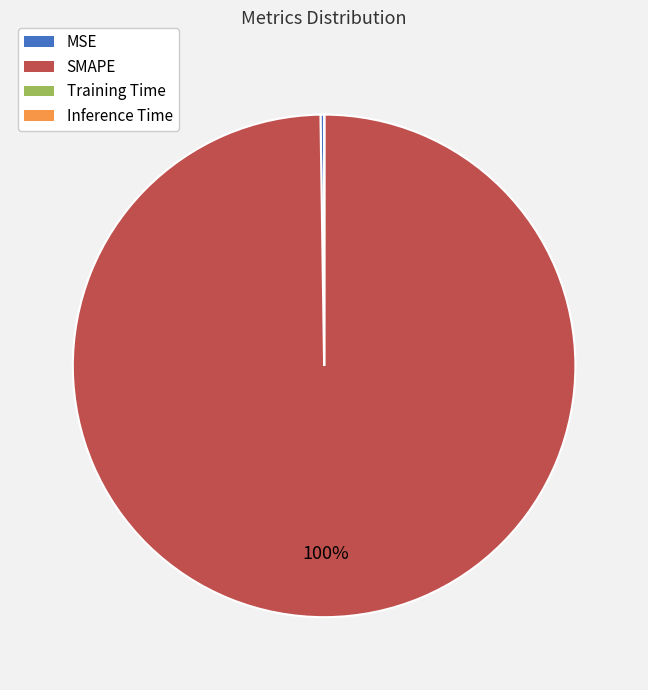

Does any single category account for the majority?

Yes